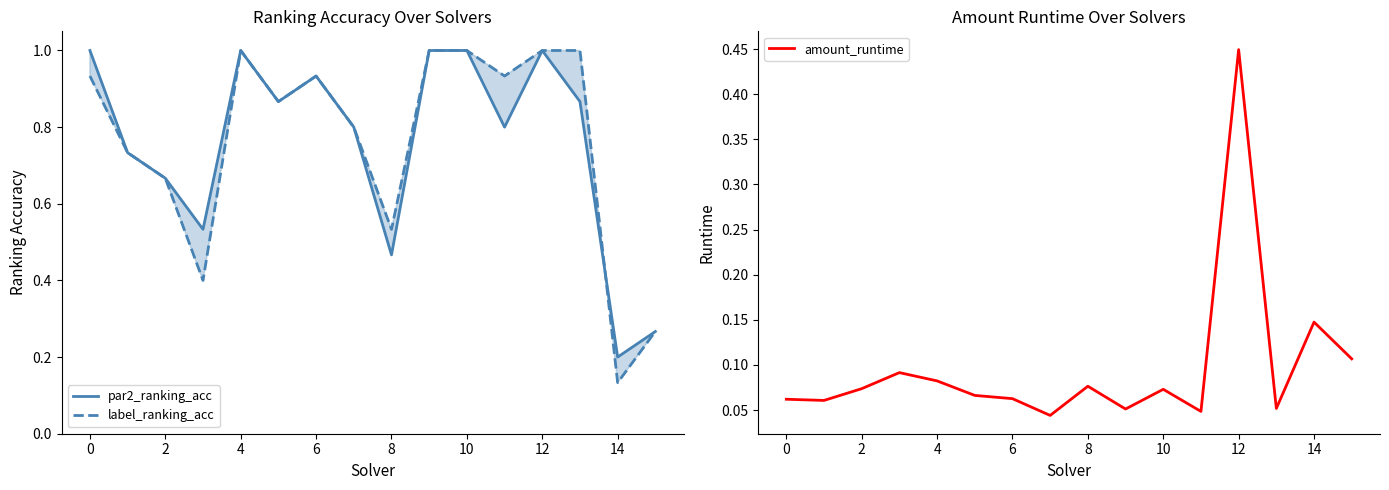

Where is label_ranking_acc nearest to the value 0?

14